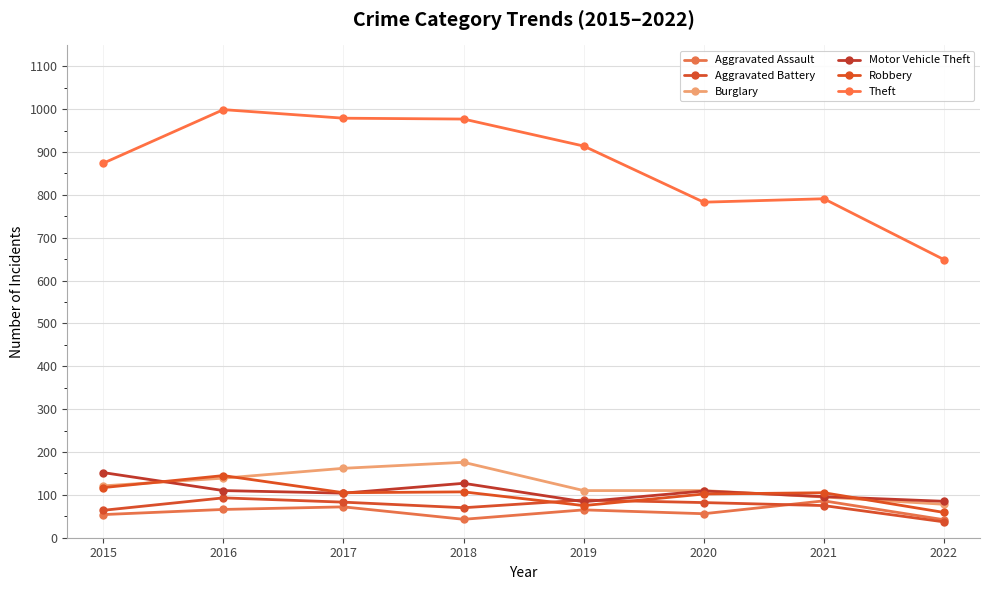

Where does the Aggravated Assault series first go above 65?

2016